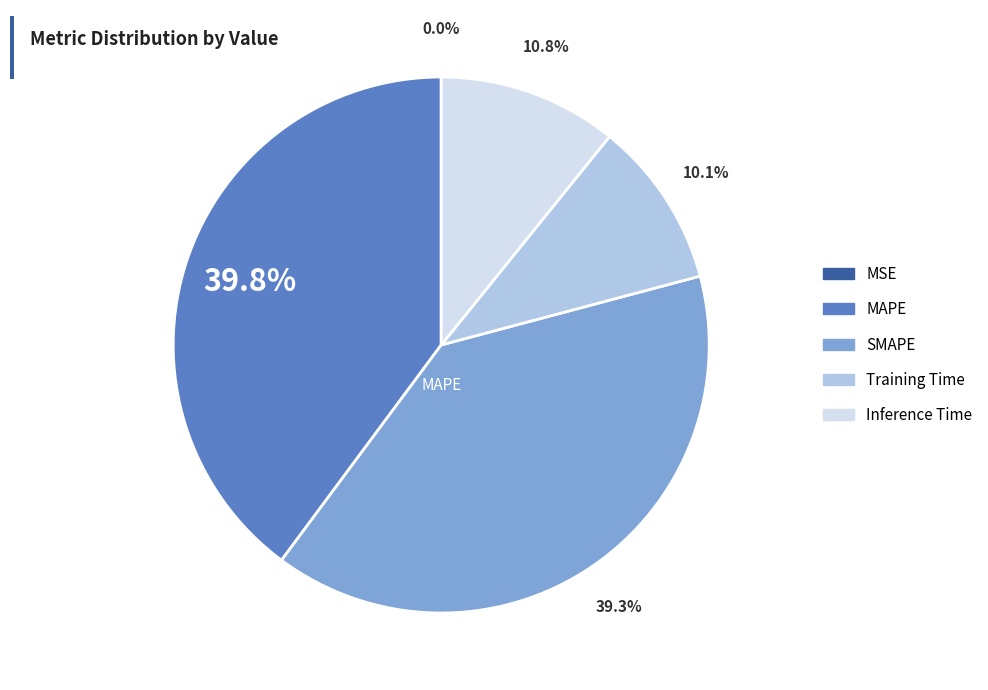

Is there any slice that represents more than half of the pie?

No